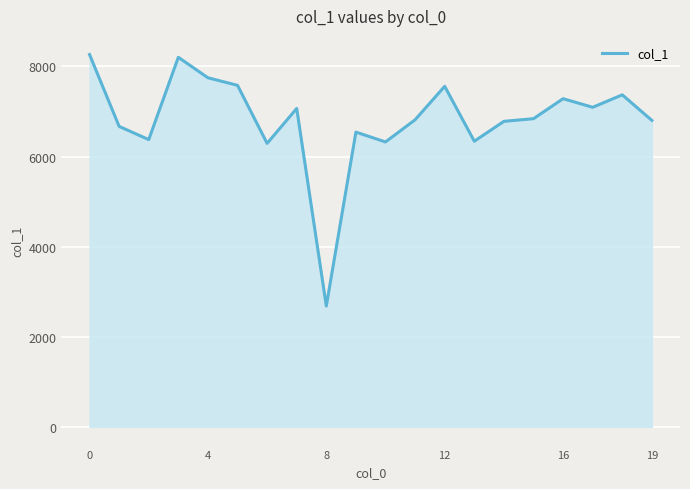

What is the maximum value shown in the chart?

8264